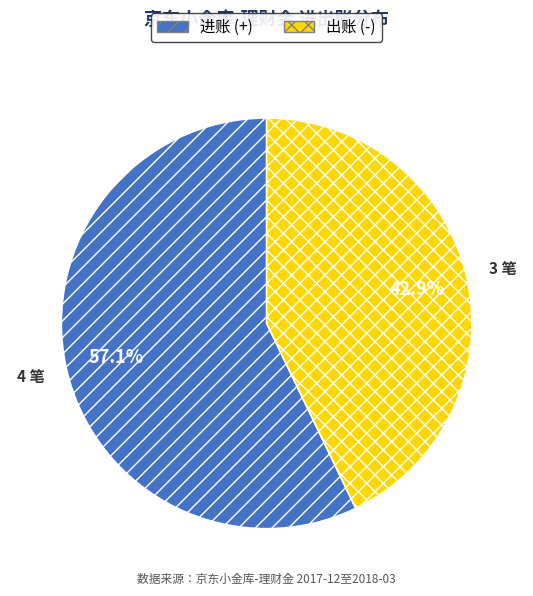

Is there a majority slice in this chart?

Yes